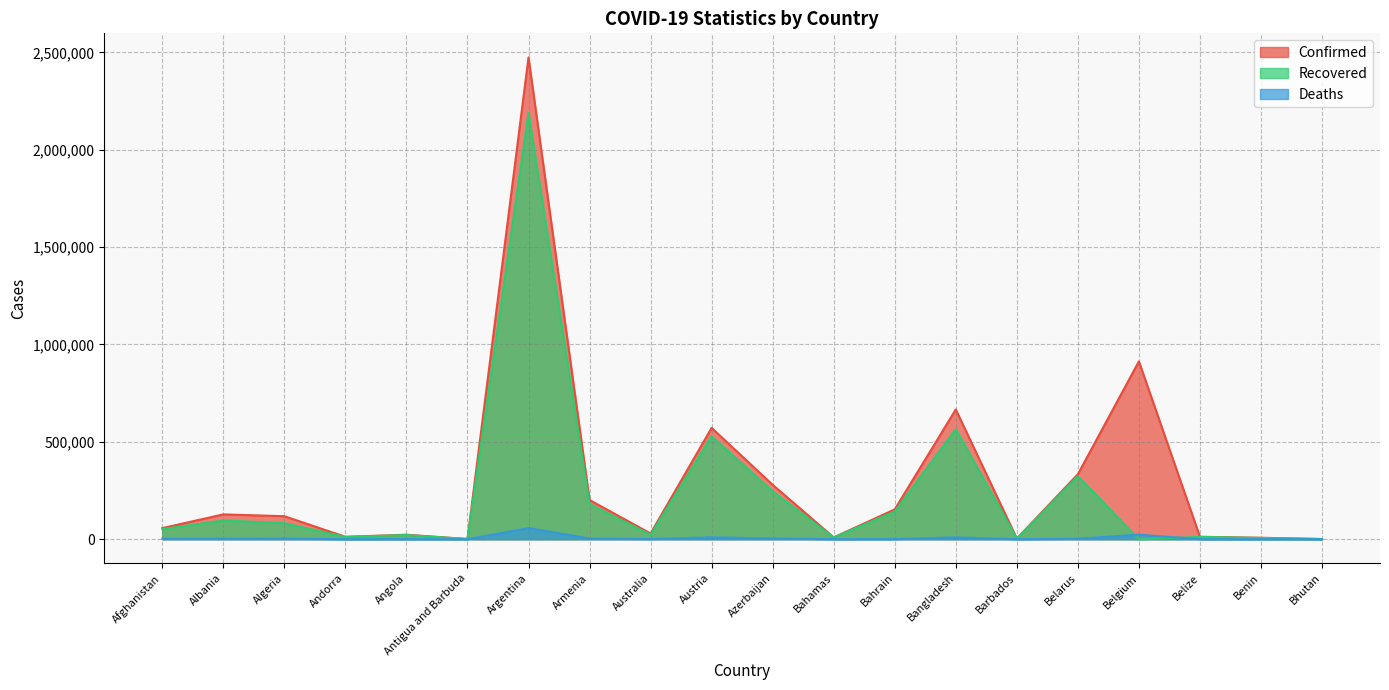

How many lines are shown in the chart?

3